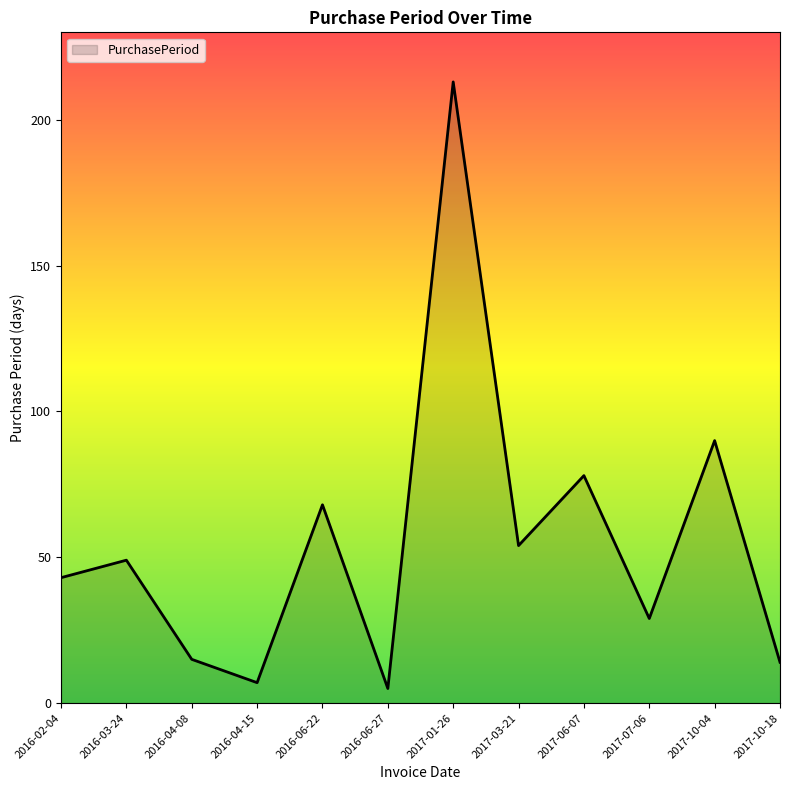

Reading right to left, list all the values displayed in this chart.

14	90	29	78	54	213	5	68	7	15	49	43